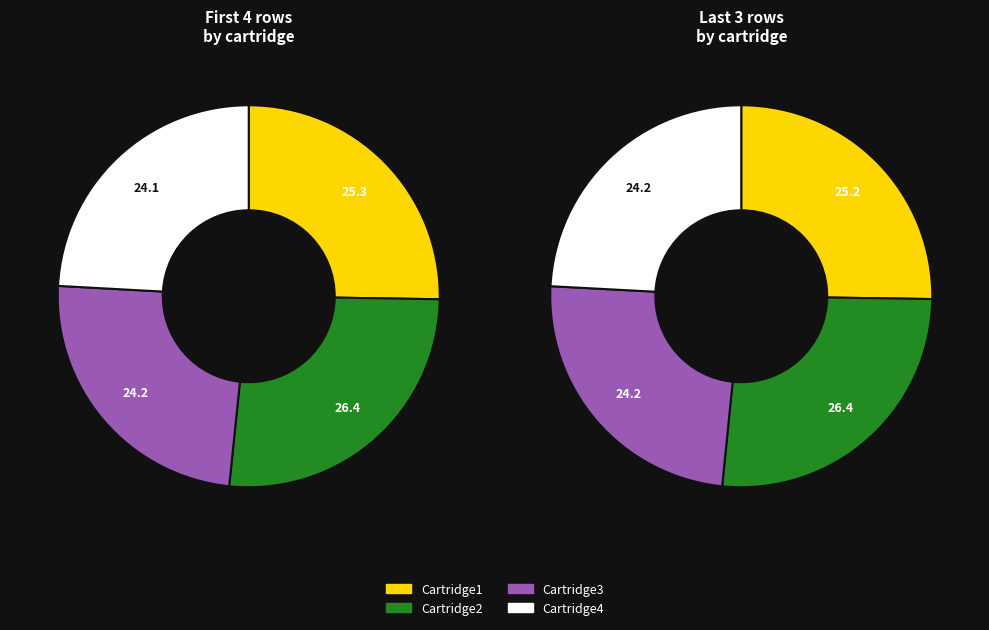

The Cartridge4 slice represents 20% of the pie. True or false?

False